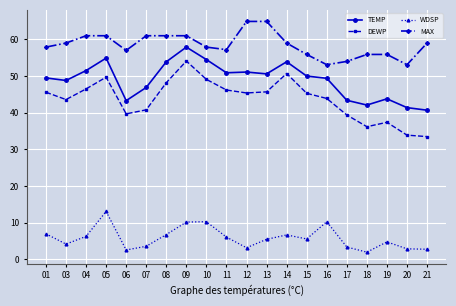

What is the approximate value of DEWP at 21?

33.5